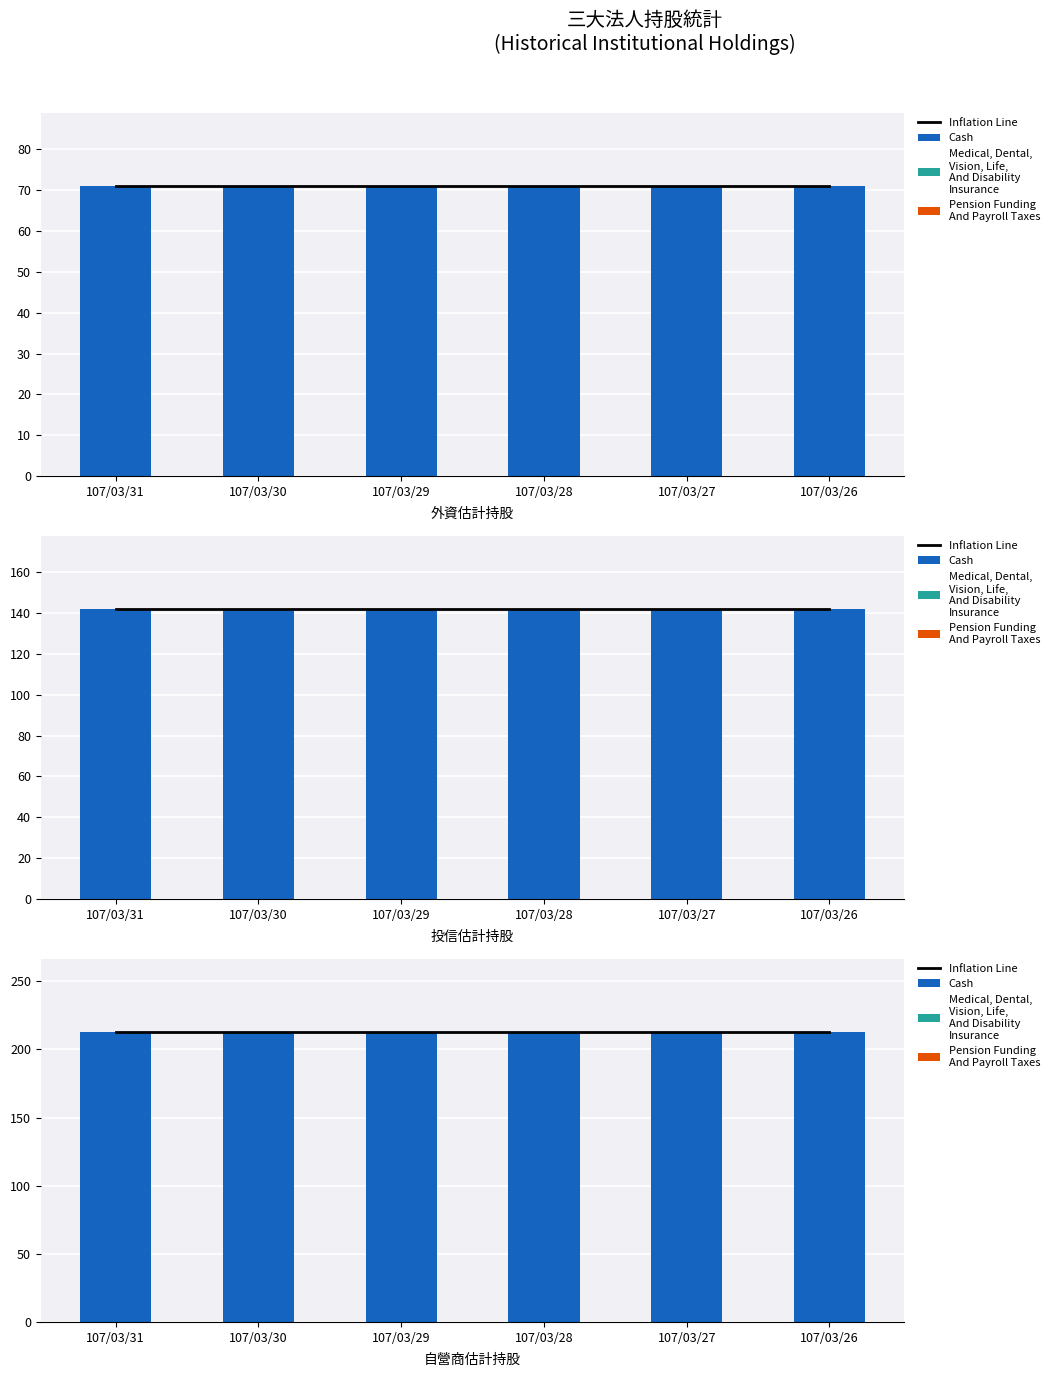

The value of Medical, Dental,
Vision, Life,
And Disability
Insurance at 107/03/29 is 0. True or false?

True